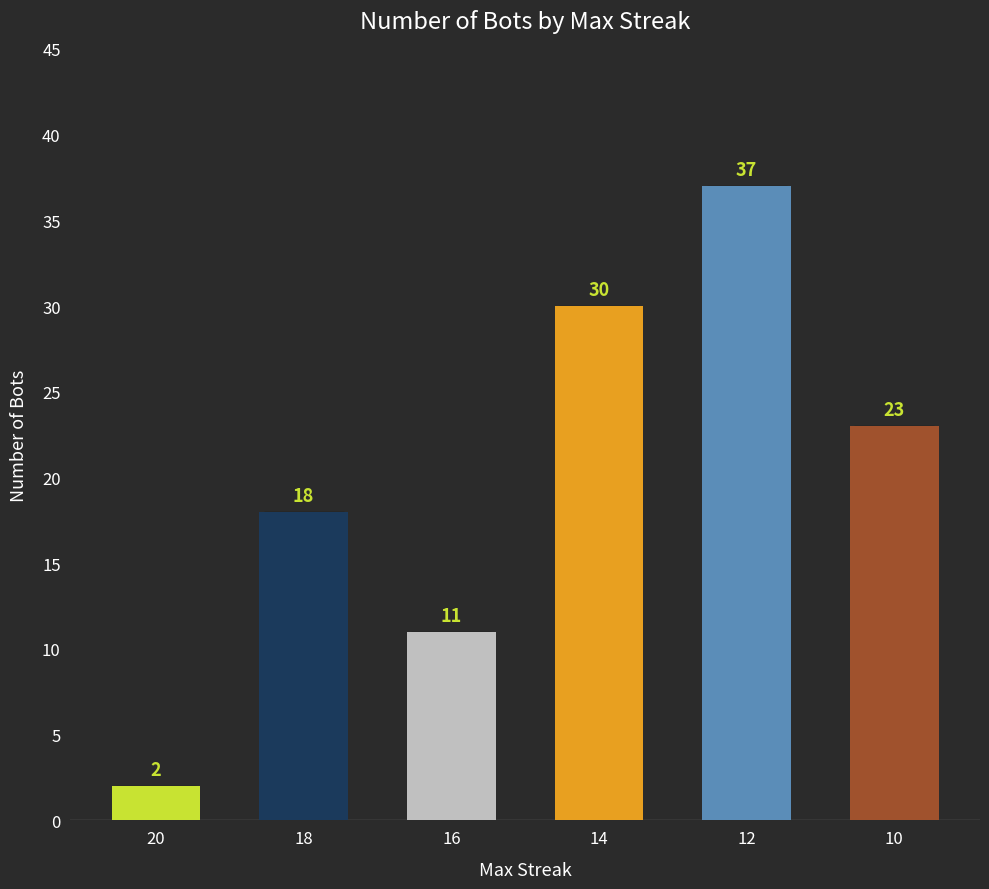

Does the chart contain stacked bars?

No